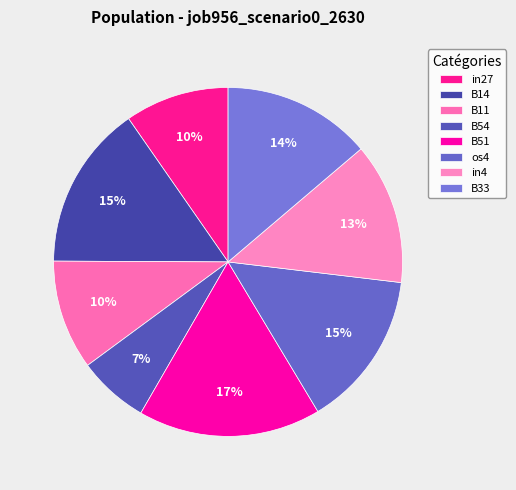

Is there any slice that represents more than half of the pie?

No